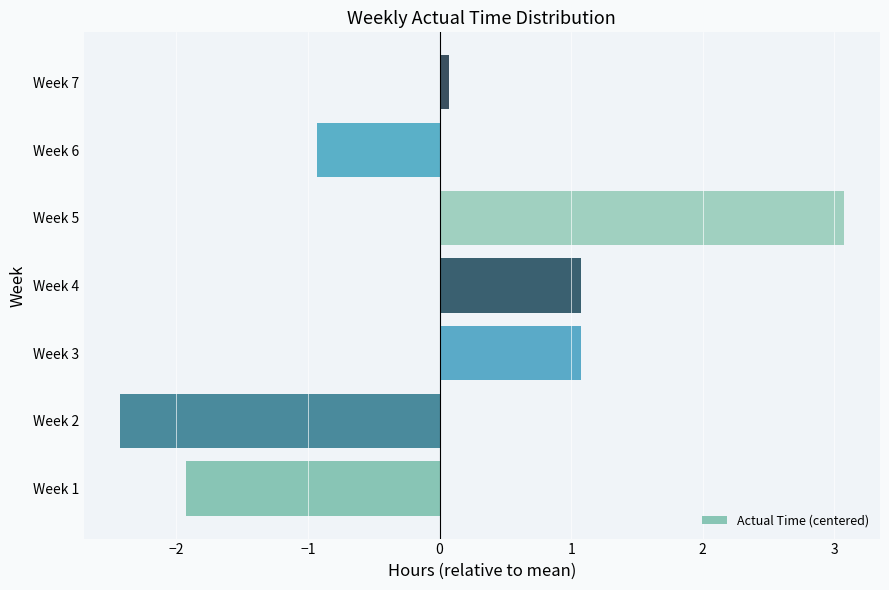

What is the difference between the maximum and minimum values?

5.5